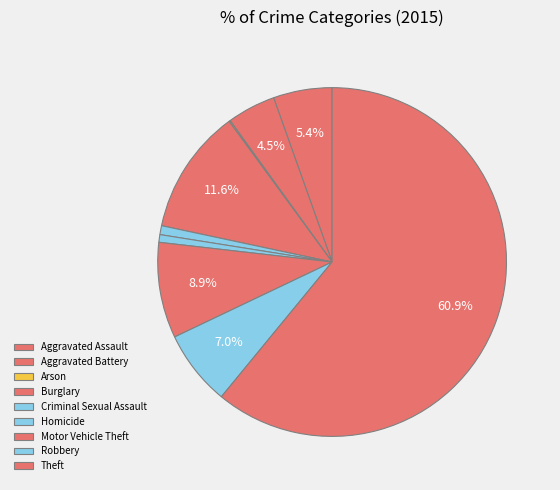

To the nearest percent, what is the combined percentage of Theft and Aggravated Battery?

65%